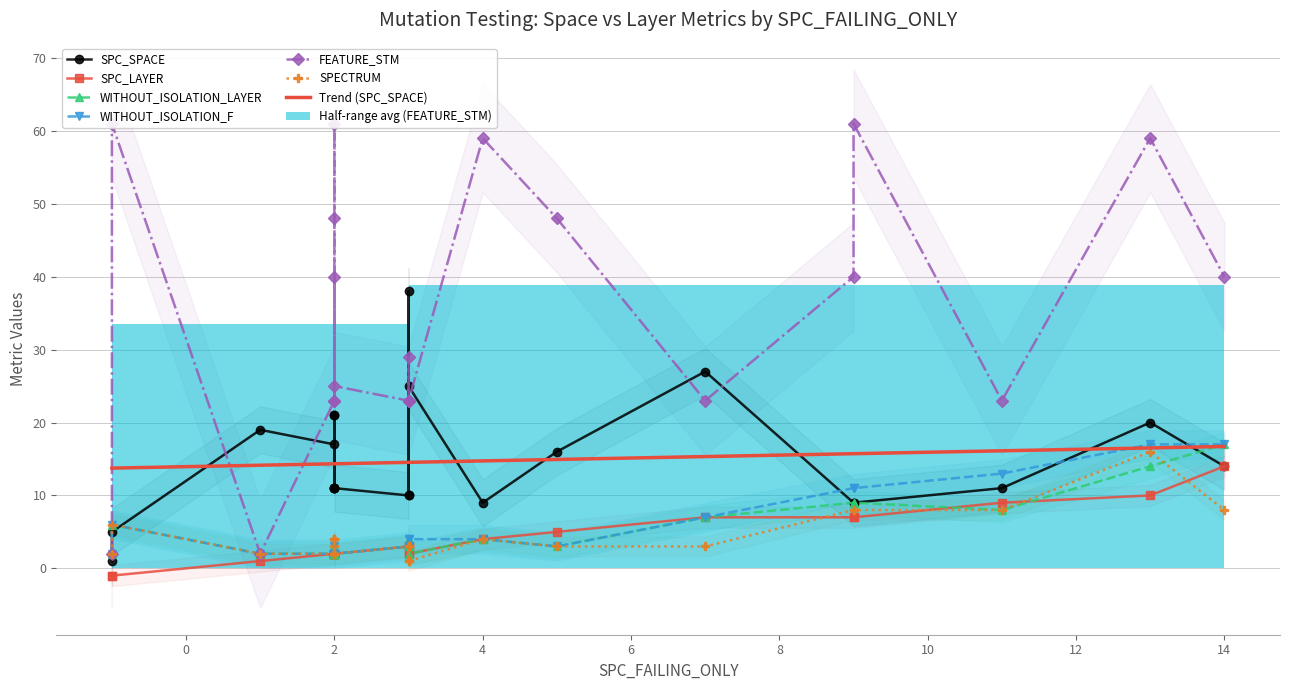

What is the maximum value for Trend (SPC_SPACE)?

16.7